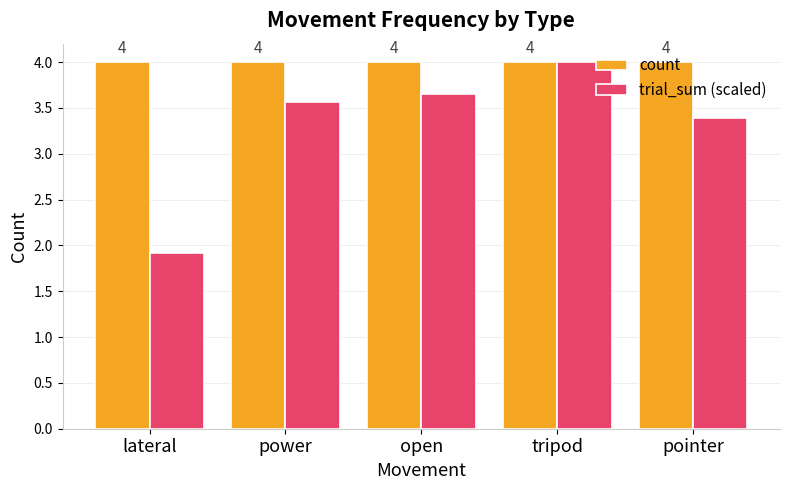

What is the difference between the trial_sum (scaled) values at power and lateral?

1.7